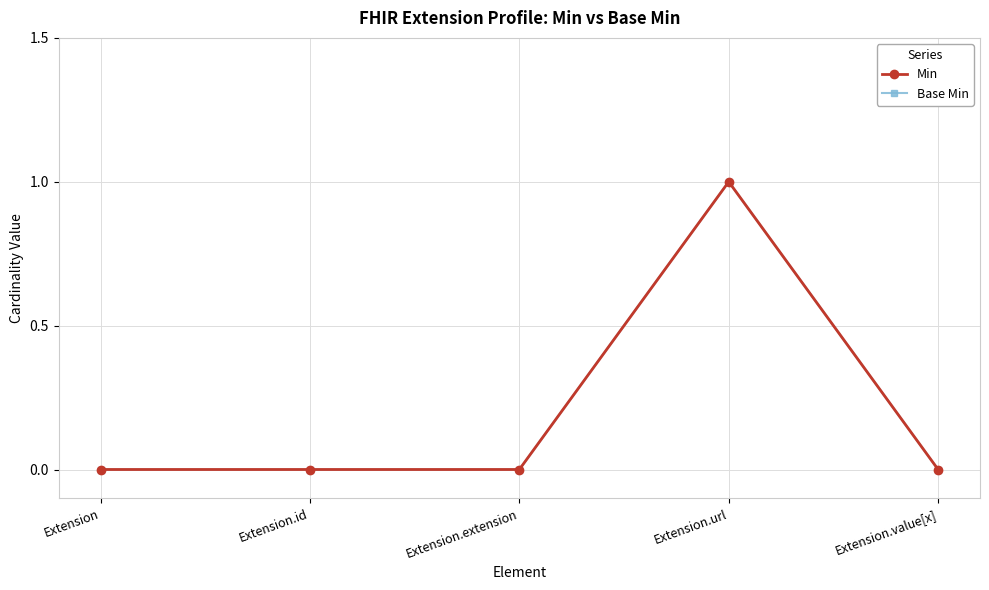

Is the value of Base Min at Extension.id greater than the value of Min at Extension.value[x]?

No